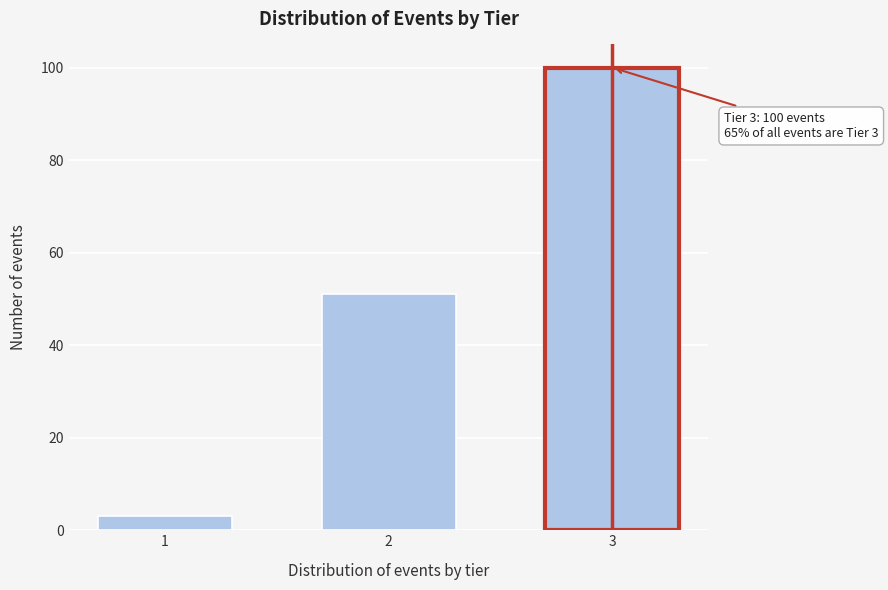

Reading left to right, list all the values displayed in this chart.

1=3	2=51	3=100